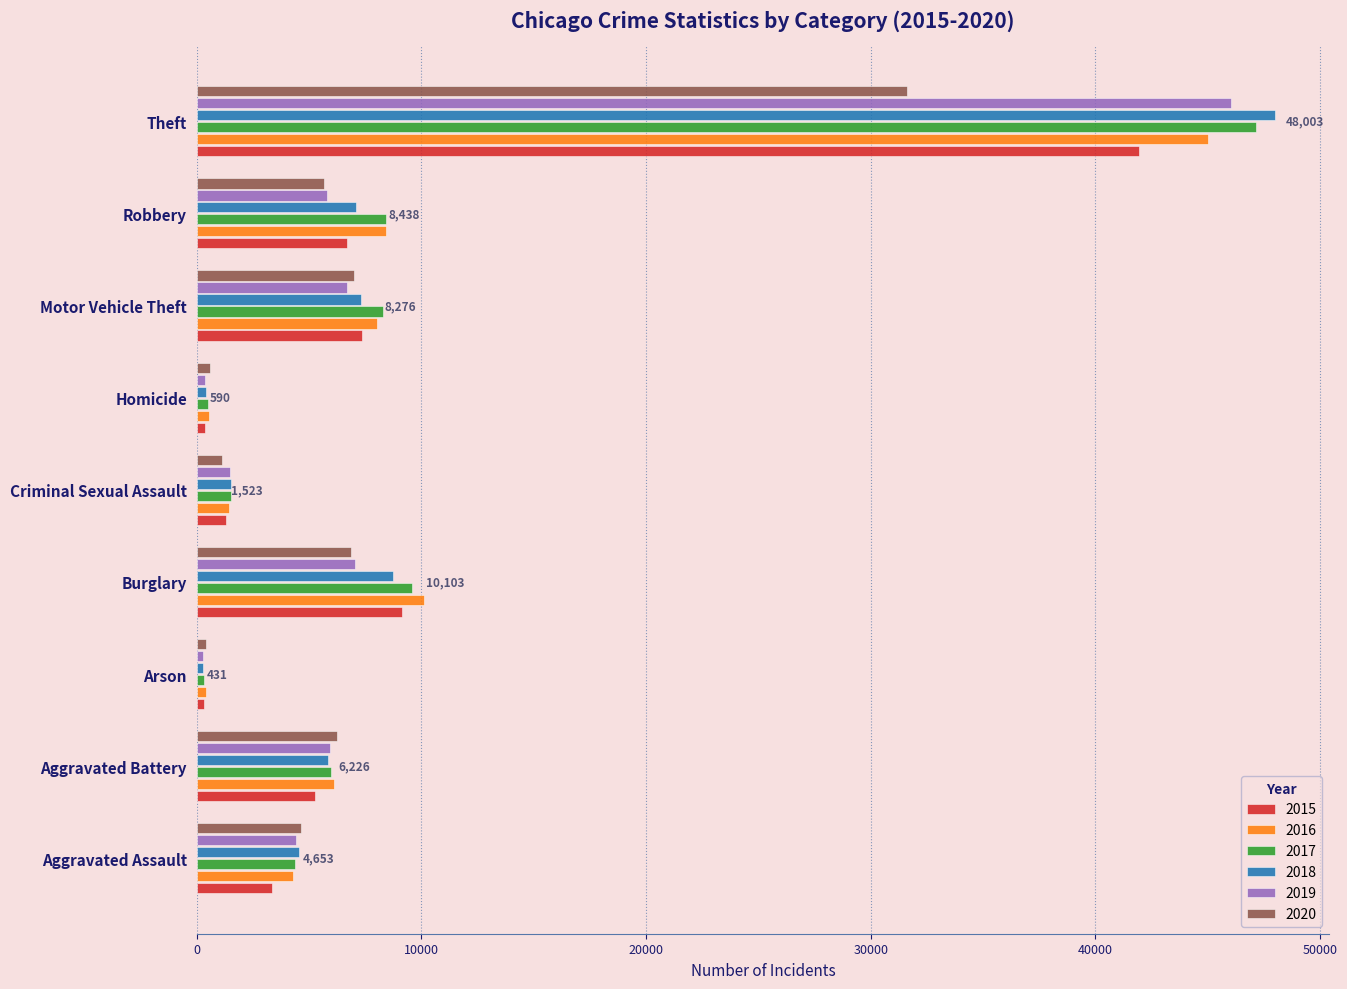

What is the highest value of the 2017 series?

47127